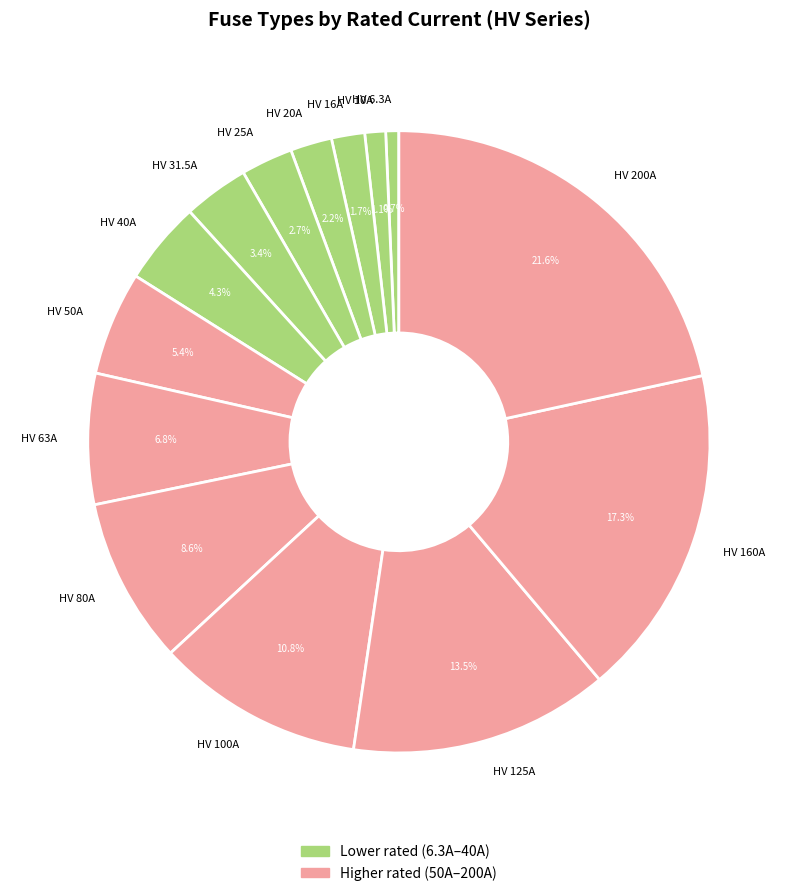

What is the ratio of the value at HV 20A to the value at HV 100A?

0.2